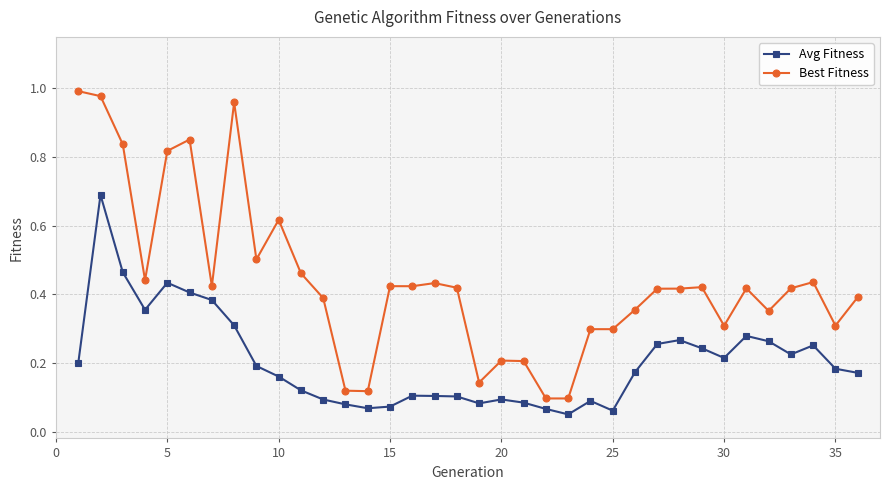

True or false: Best Fitness and Avg Fitness intersect in this chart.

False